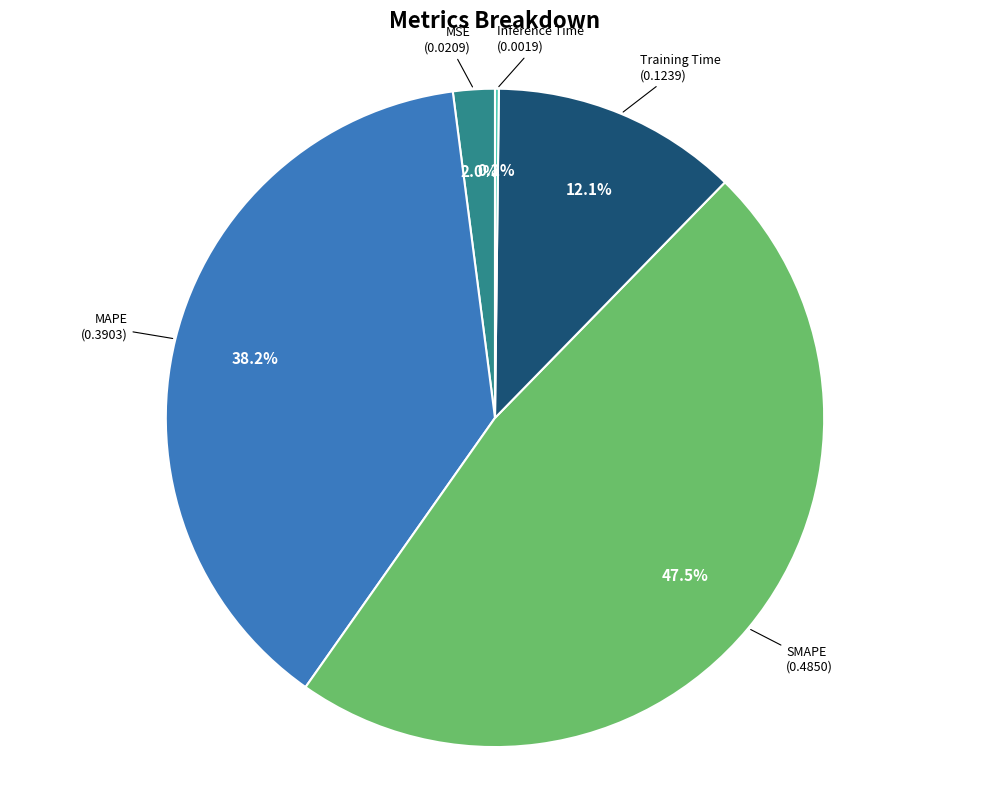

Does any single category account for the majority?

No